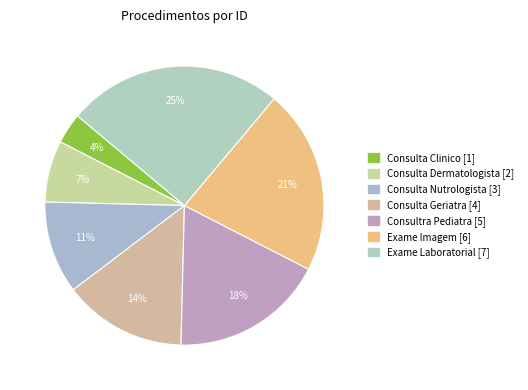

To the nearest percent, what is the difference between the Consulta Nutrologista and Consultra Pediatra slice percentages?

7%